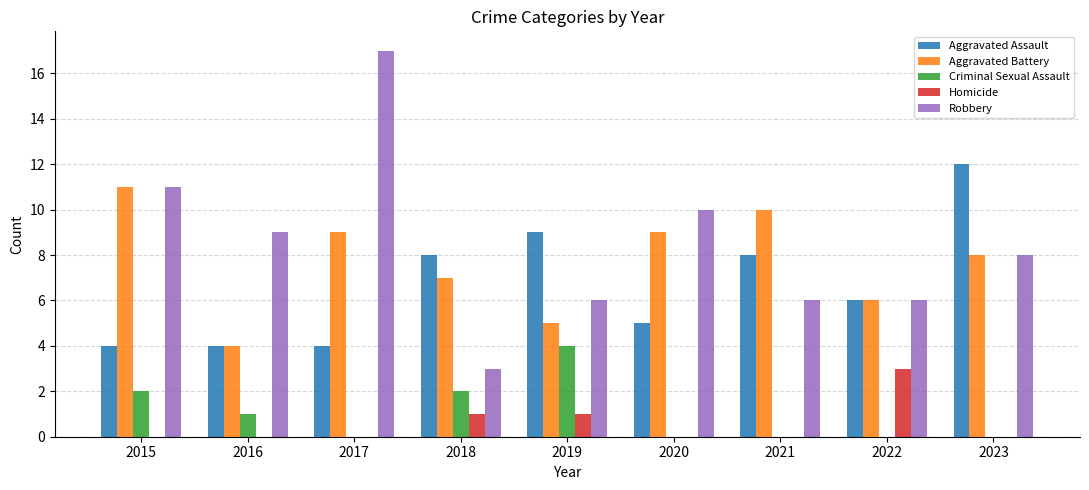

What is the total value across all series at 2018?

21